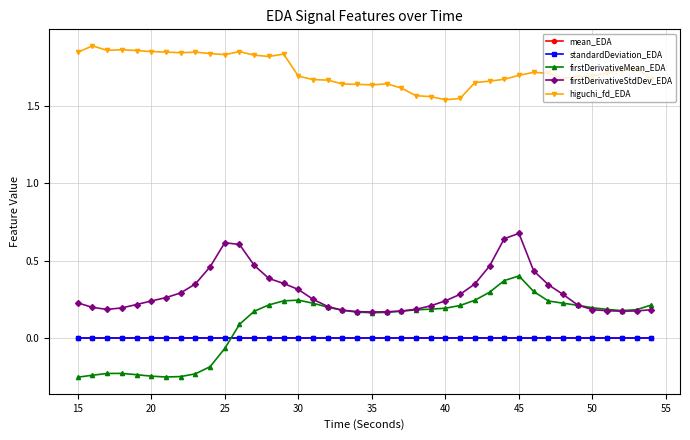

How many lines are shown in the chart?

5